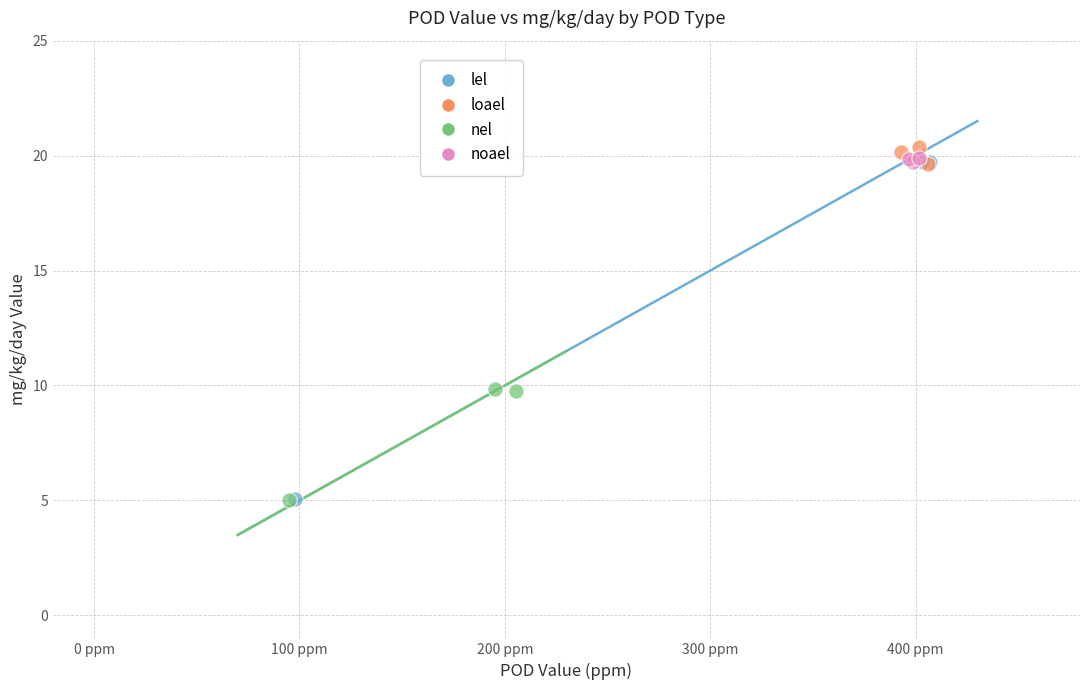

Which series has the largest Y range (max minus min)?

lel